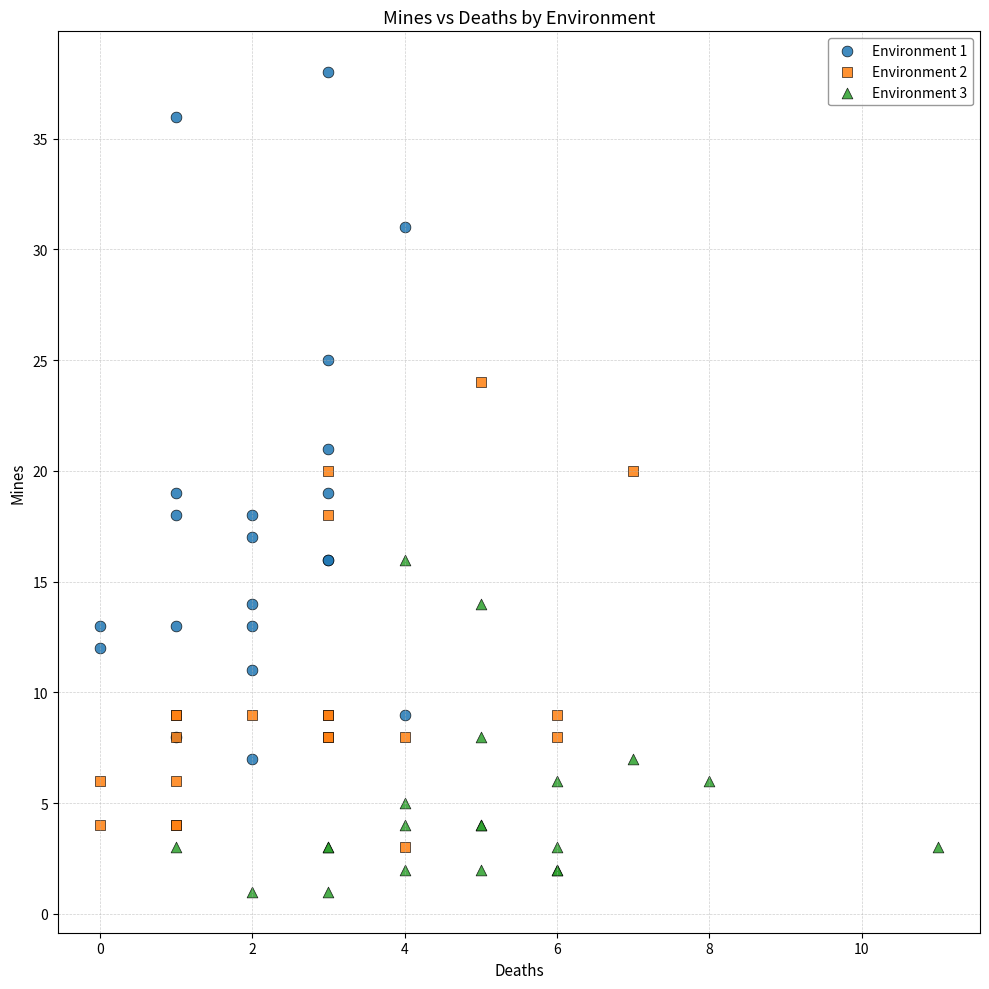

What are all the series names shown in the legend?

Environment 1, Environment 2, Environment 3